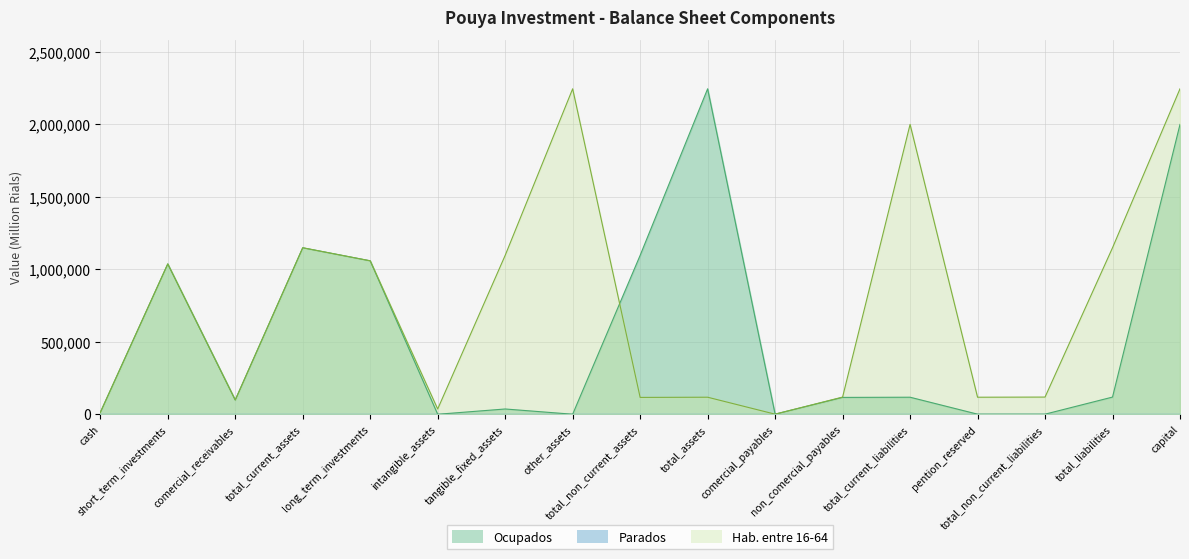

Is it true that Hab. entre 16-64 equals 1148972 at total_current_assets?

True